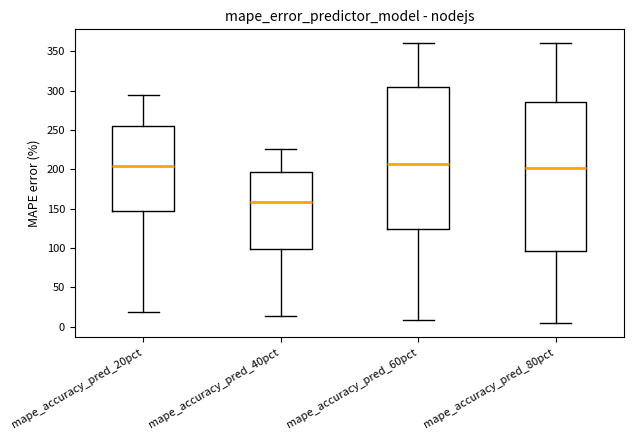

Where is the lower edge of the box for mape_accuracy_pred_60pct on the y-axis? The values are not printed on the chart, so give them approximately, as read against the axis.

125